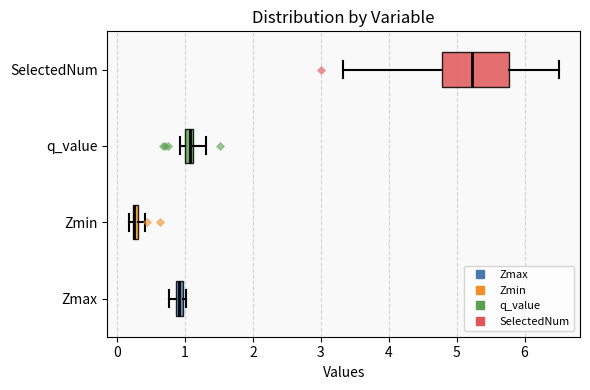

Where is the left edge of the box for SelectedNum on the x-axis? The values are not printed on the chart, so give them approximately, as read against the axis.

4.8